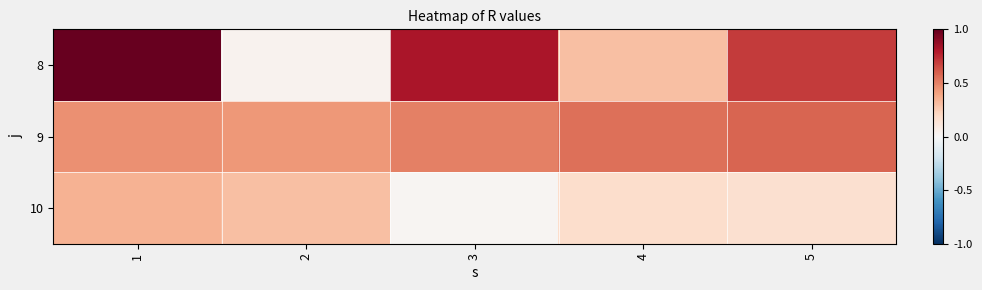

What is the total value across all series at 1?

1.8